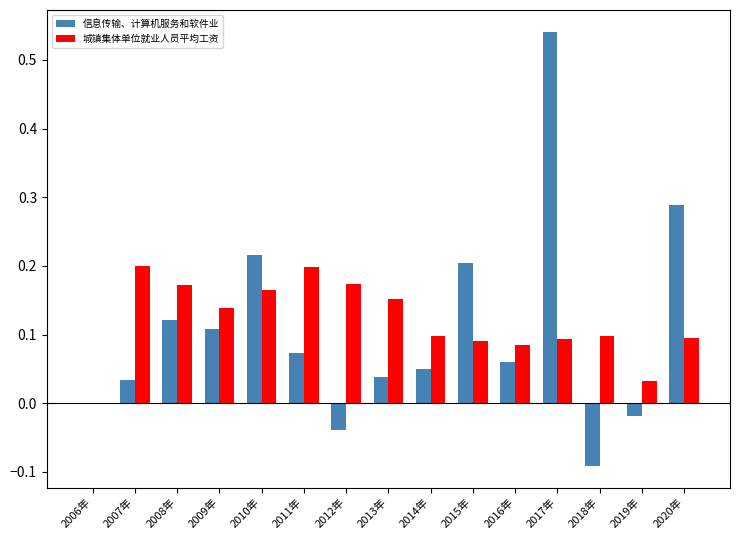

At which label does 信息传输、计算机服务和软件业 reach its peak?

2017年